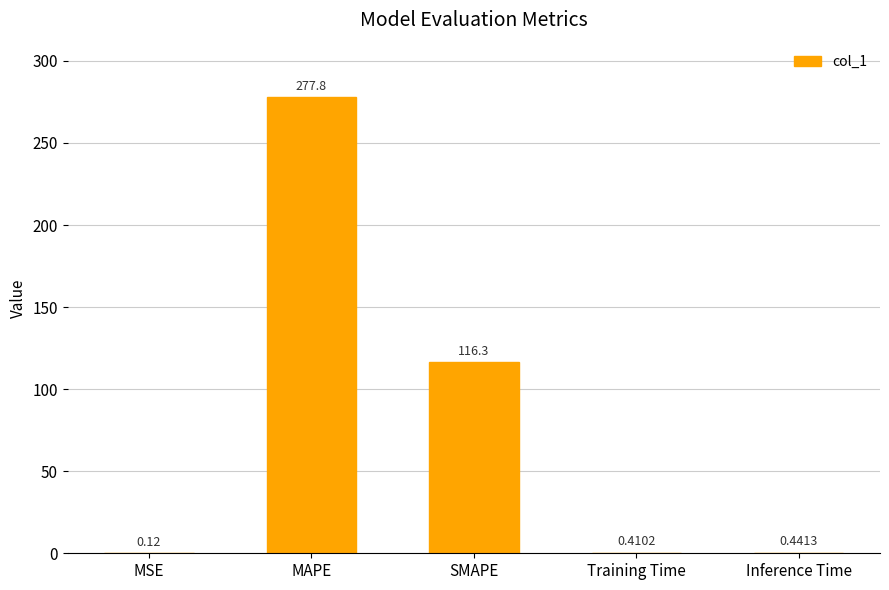

Between Training Time and MSE, which is larger?

Training Time